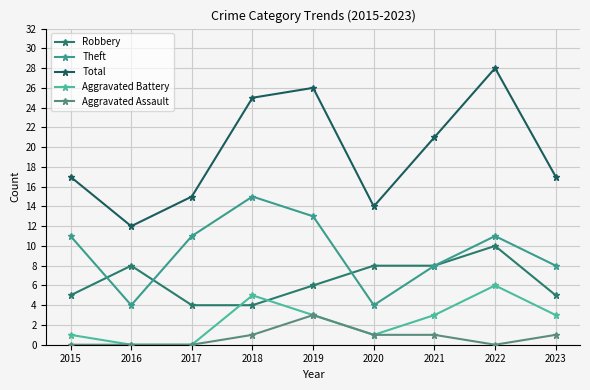

What value does the Robbery series have at 2022?

10